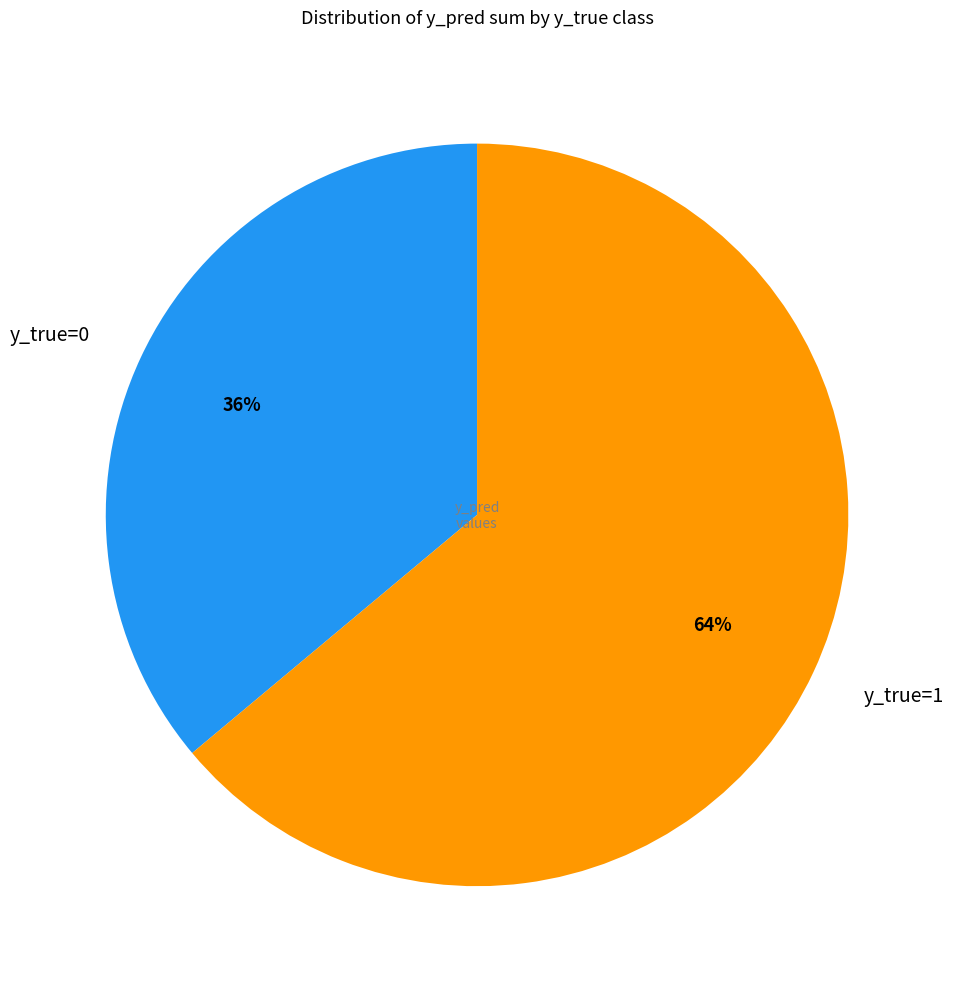

Do y_true=1 and y_true=0 together represent more than half of the pie?

Yes